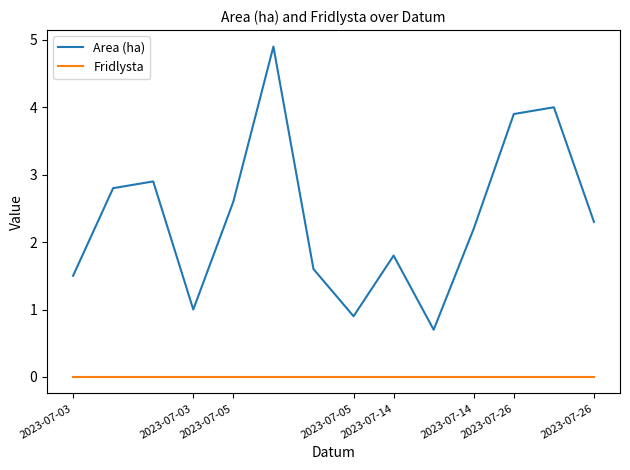

At how many categories does at least one series exceed 3?

3